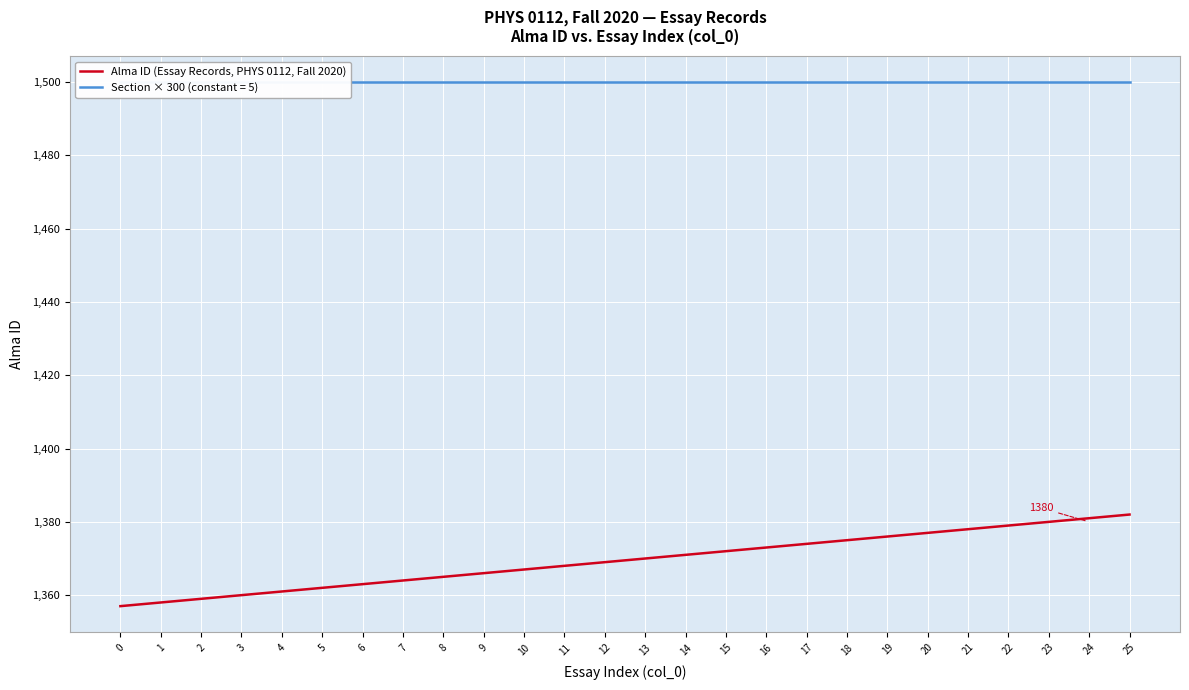

What is the value of the 6th point from the left?

1362